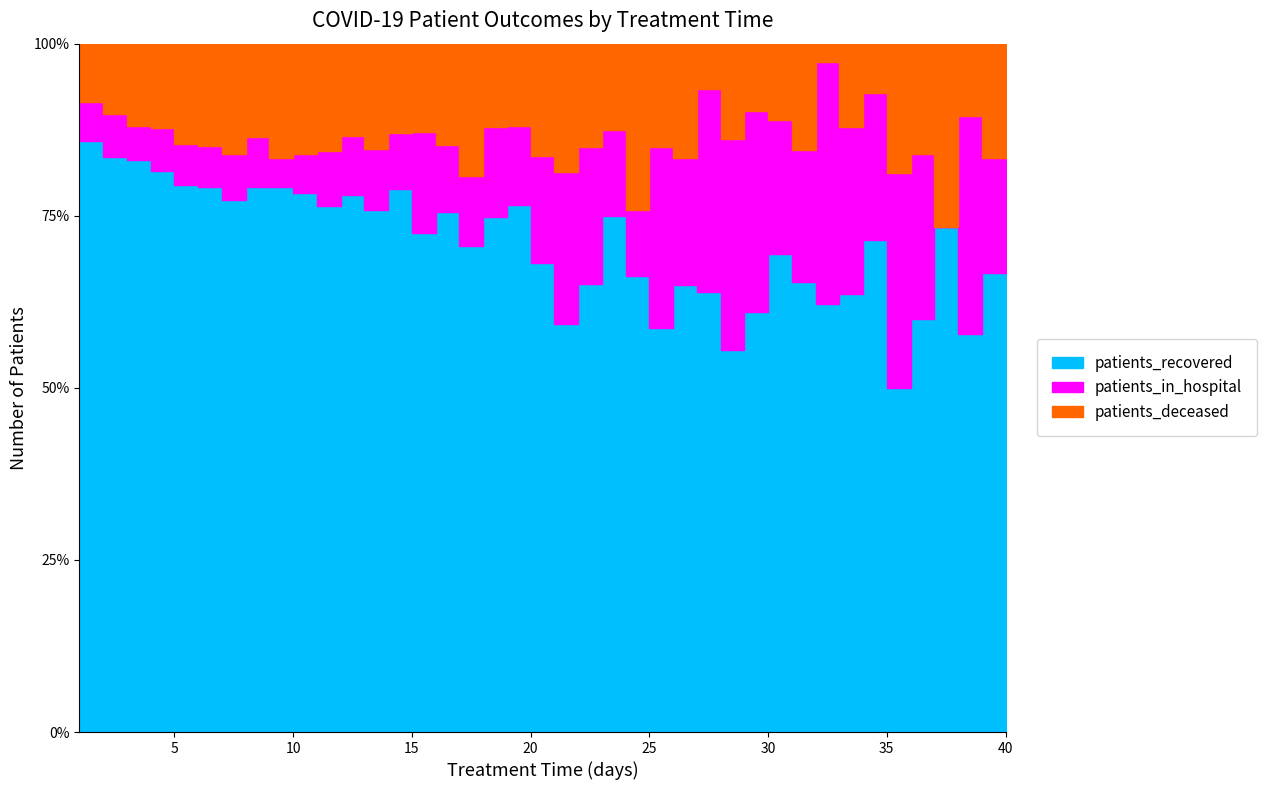

The patients_deceased series shows 453 at 4. True or false?

False